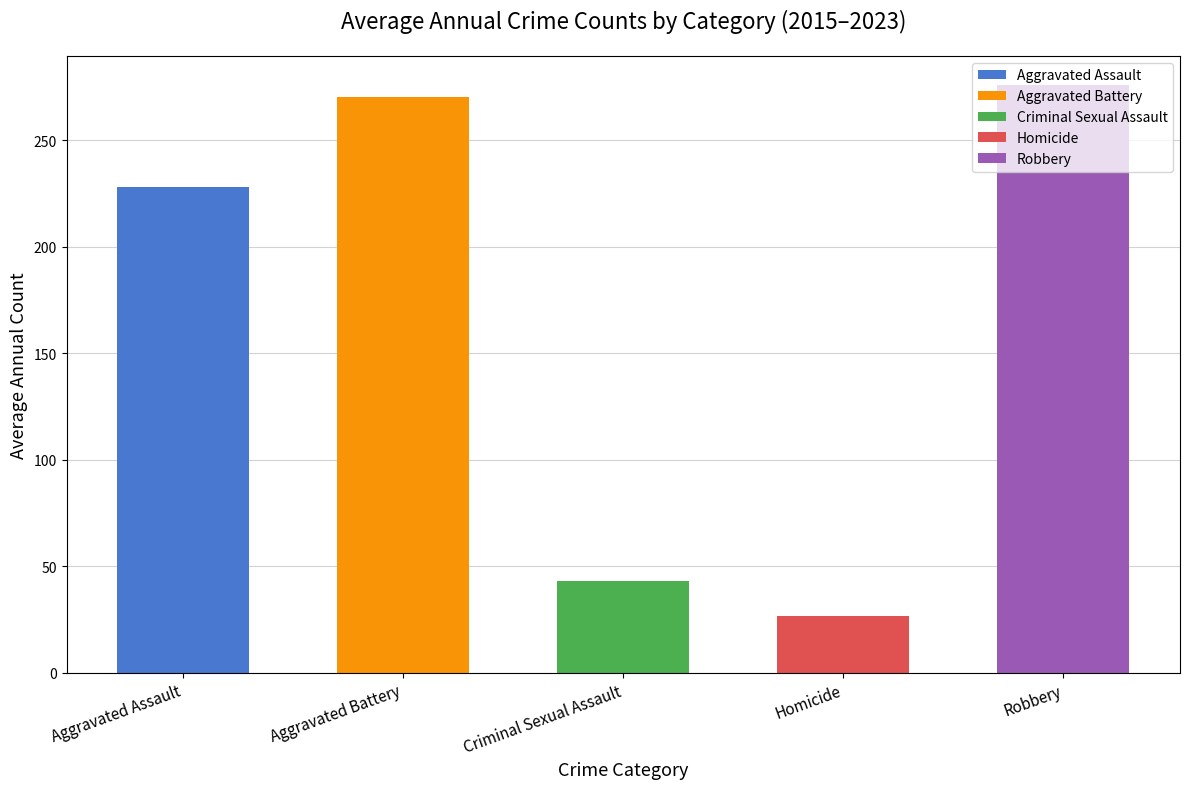

Reading left to right, transcribe all the data shown in this chart.

Aggravated Assault: 164	225	251	220	220	192	295	264	222
Aggravated Battery: 259	298	303	302	267	268	270	248	218
Criminal Sexual Assault: 43	51	41	51	55	40	33	45	27
Homicide: 13	28	27	23	21	34	38	36	19
Robbery: 372	381	356	302	263	174	175	226	234